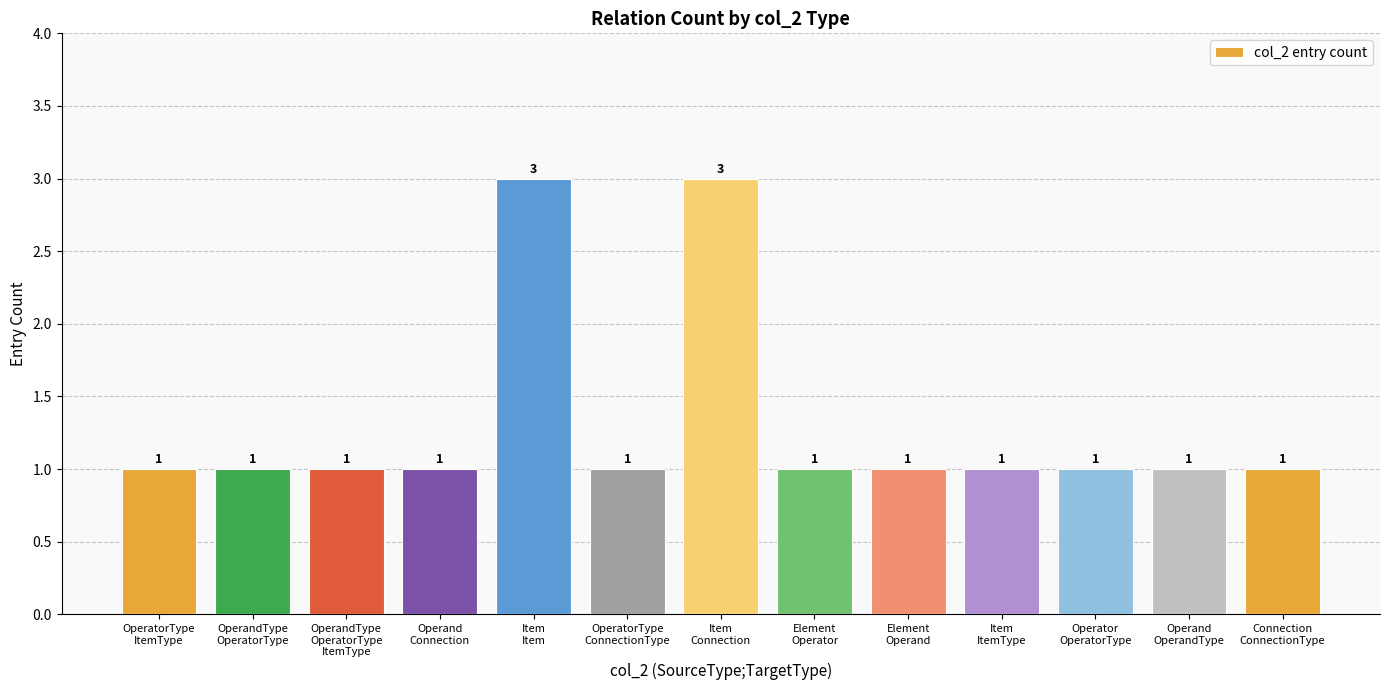

What is the greatest value displayed?

3